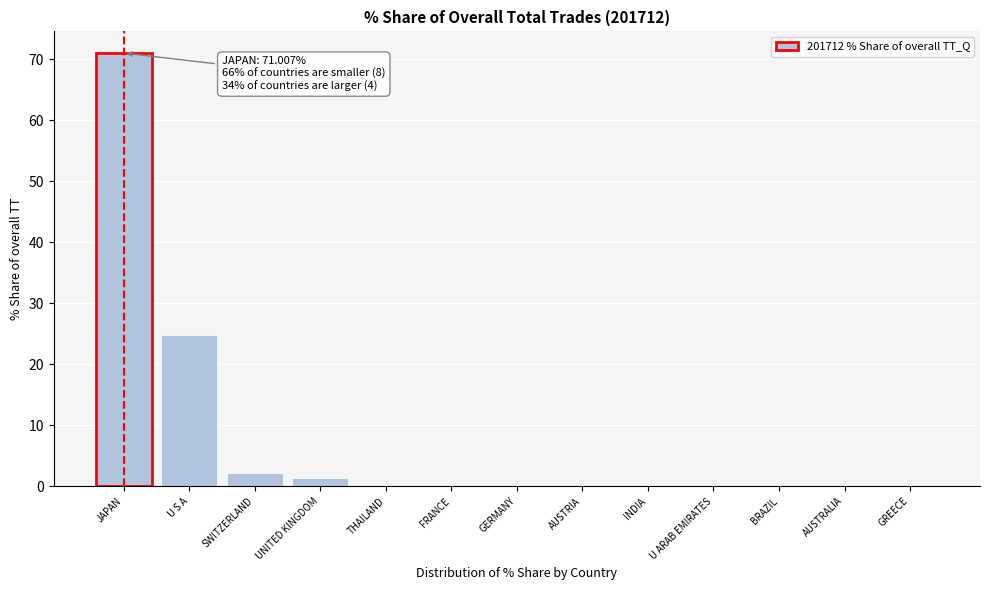

At which label is the value closest to 35?

U S A